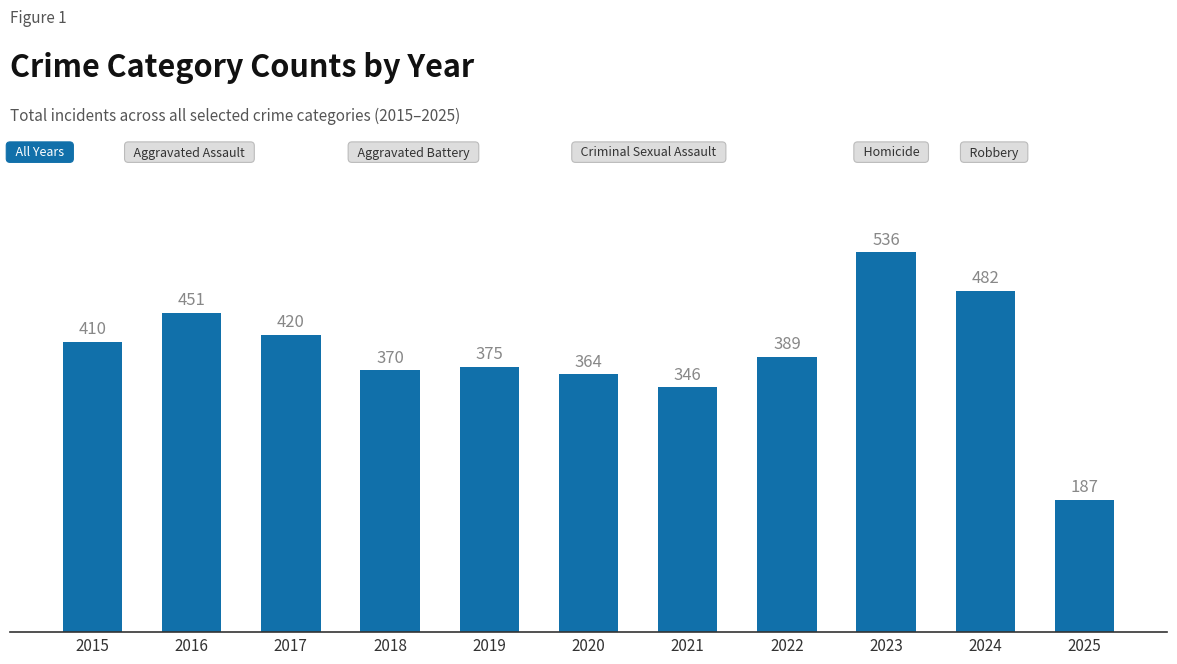

What is the change in value from 2019 to 2025?

-188